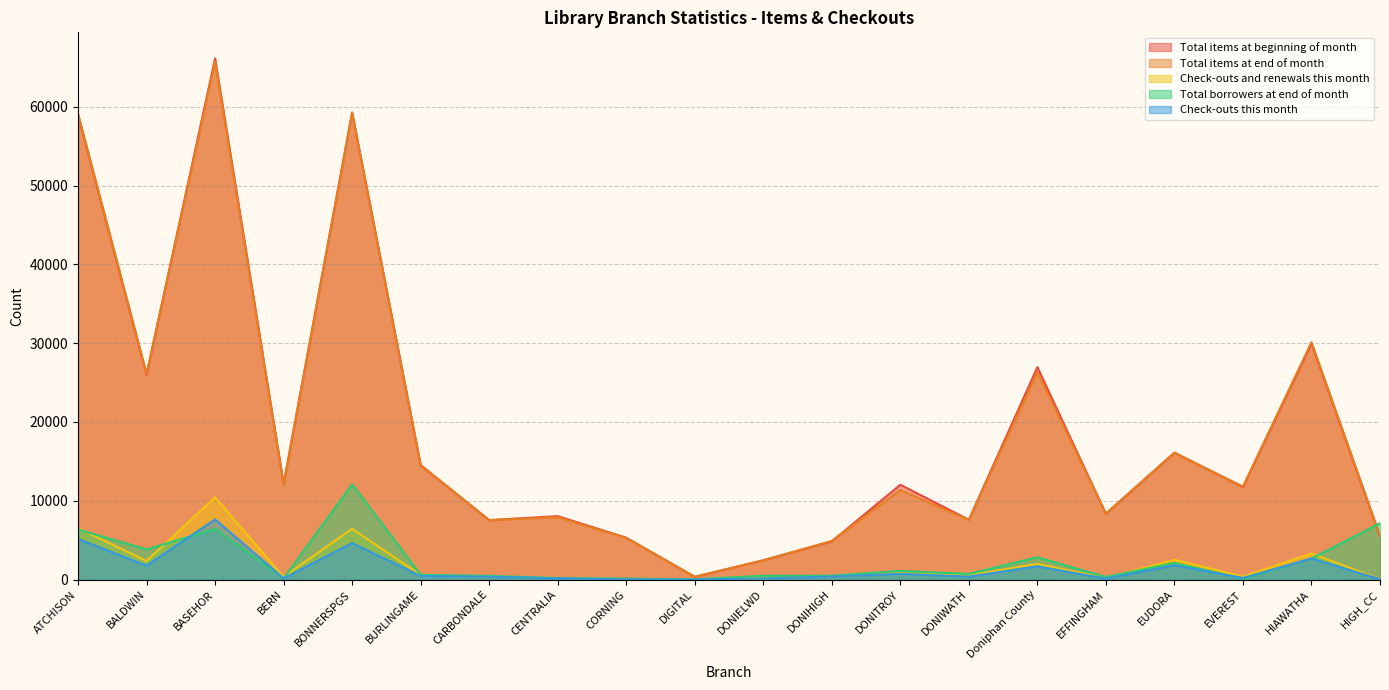

In Check-outs and renewals this month, how many points are higher than both neighbors (excluding endpoints)?

6